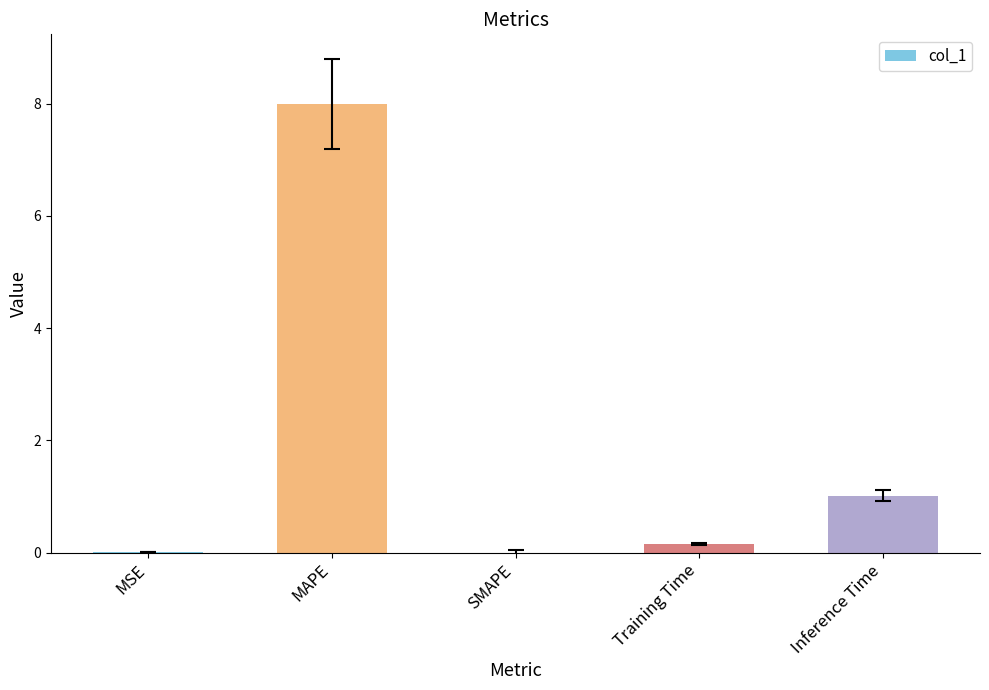

What is the maximum value shown in the chart?

8.0